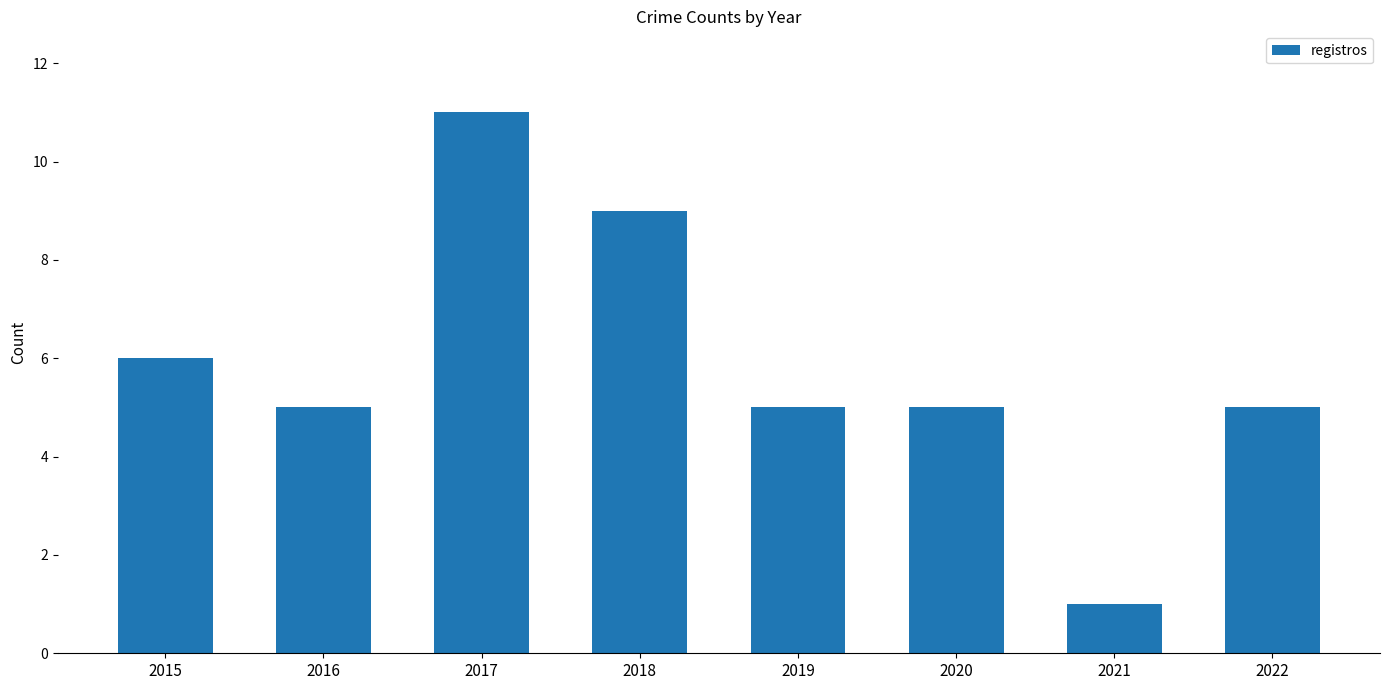

What is the value of the 1st bar from the left?

6